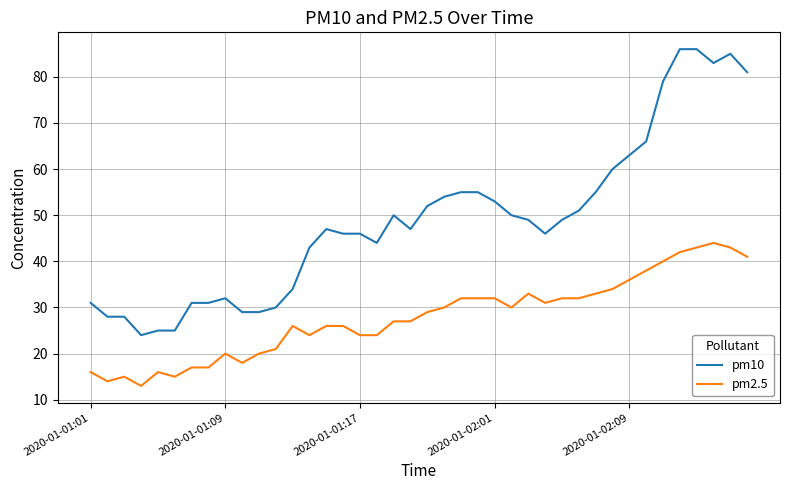

True or false: pm10 and pm2.5 intersect in this chart.

False